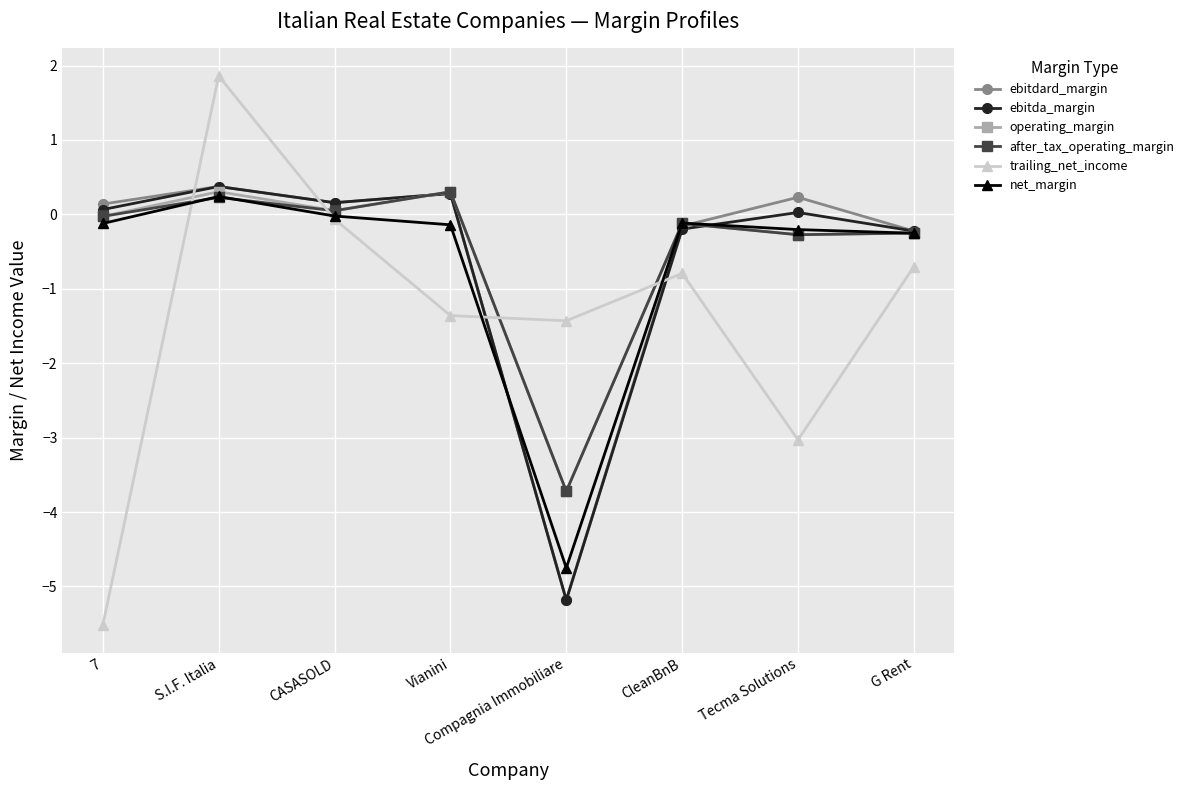

At how many categories does at least one series exceed -1?

7